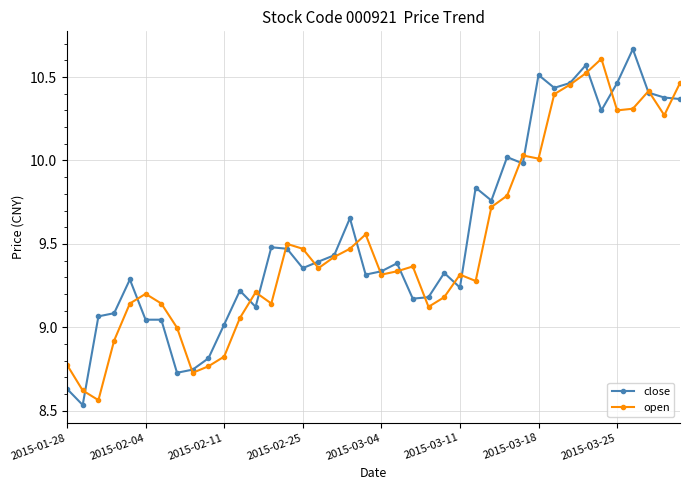

True or false: close has more than 1 interior local peaks.

True